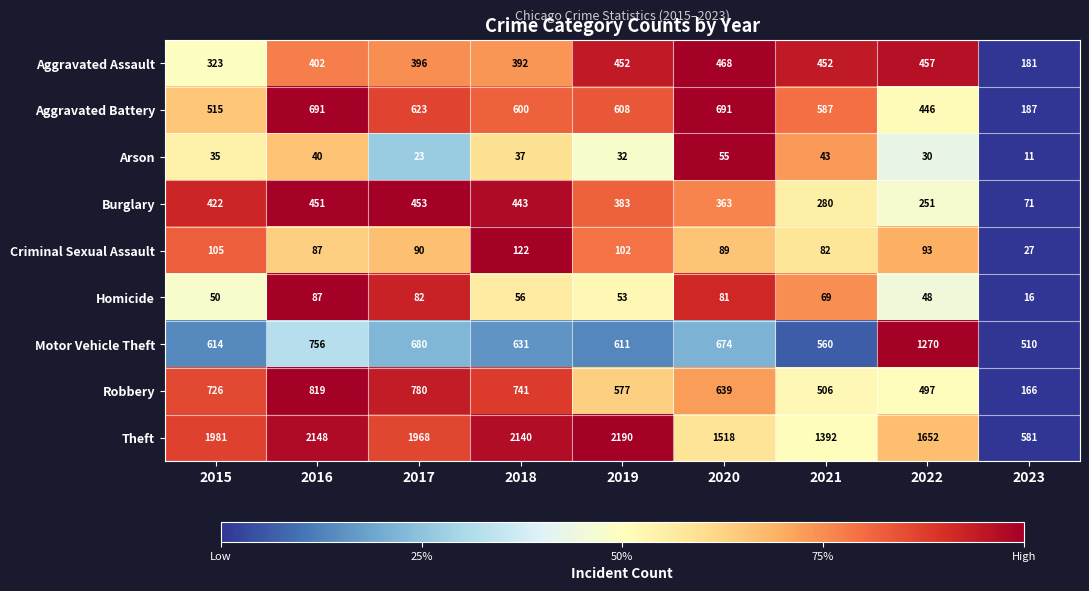

What is the total value across all series at 2020?

4578